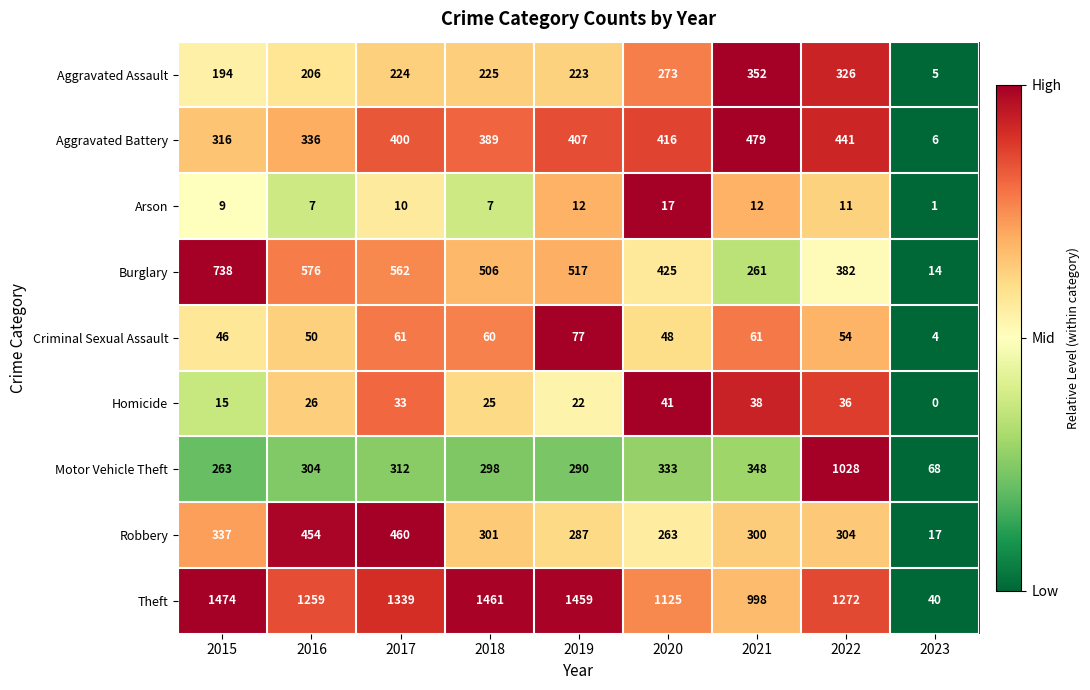

Rank the series by their maximum value, from highest to lowest.

Theft, Motor Vehicle Theft, Burglary, Aggravated Battery, Robbery, Aggravated Assault, Criminal Sexual Assault, Homicide, Arson